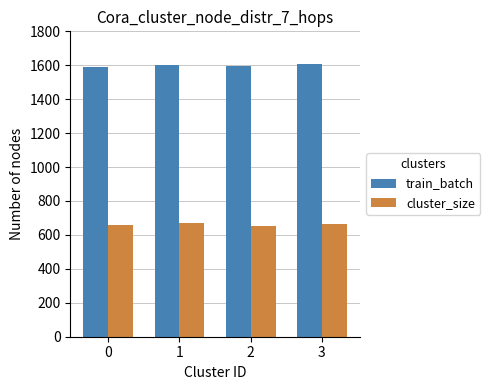

Is it true that train_batch equals 1590 at 0?

True